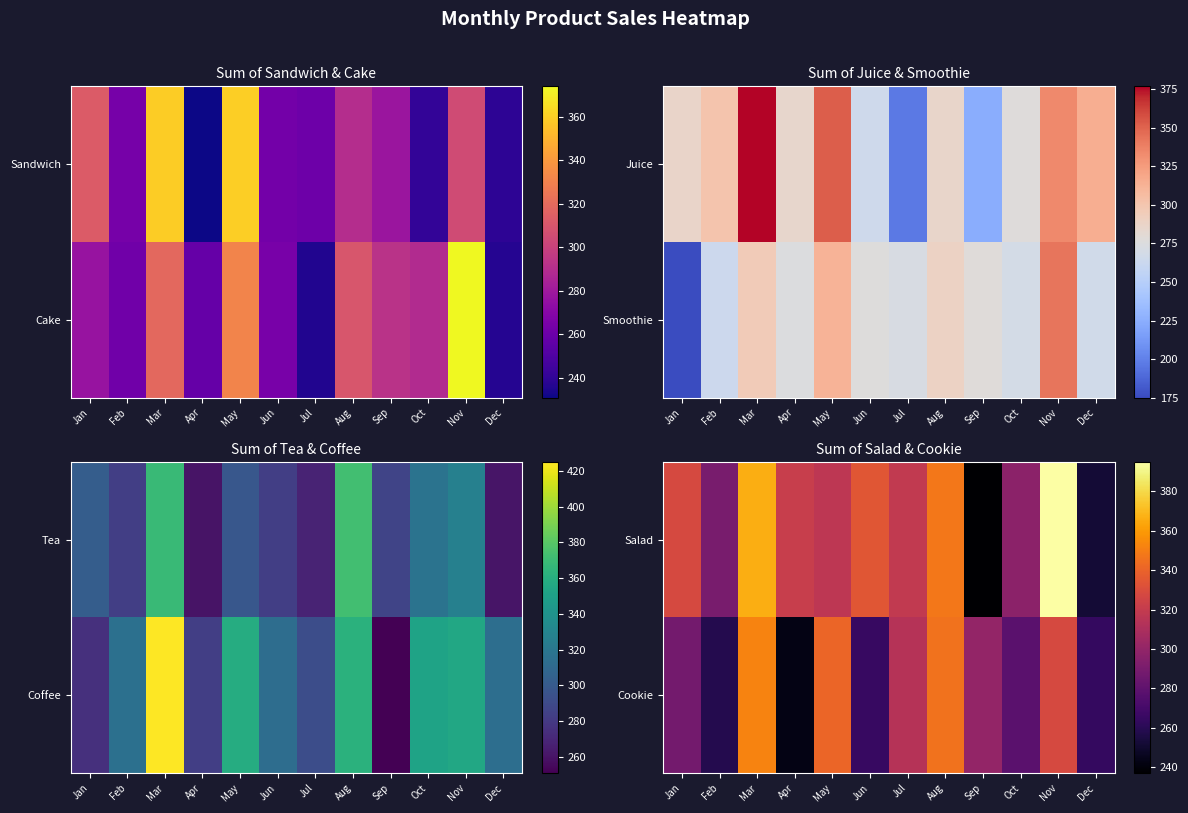

What value does the Cookie series have at Dec, to the nearest 5?

265